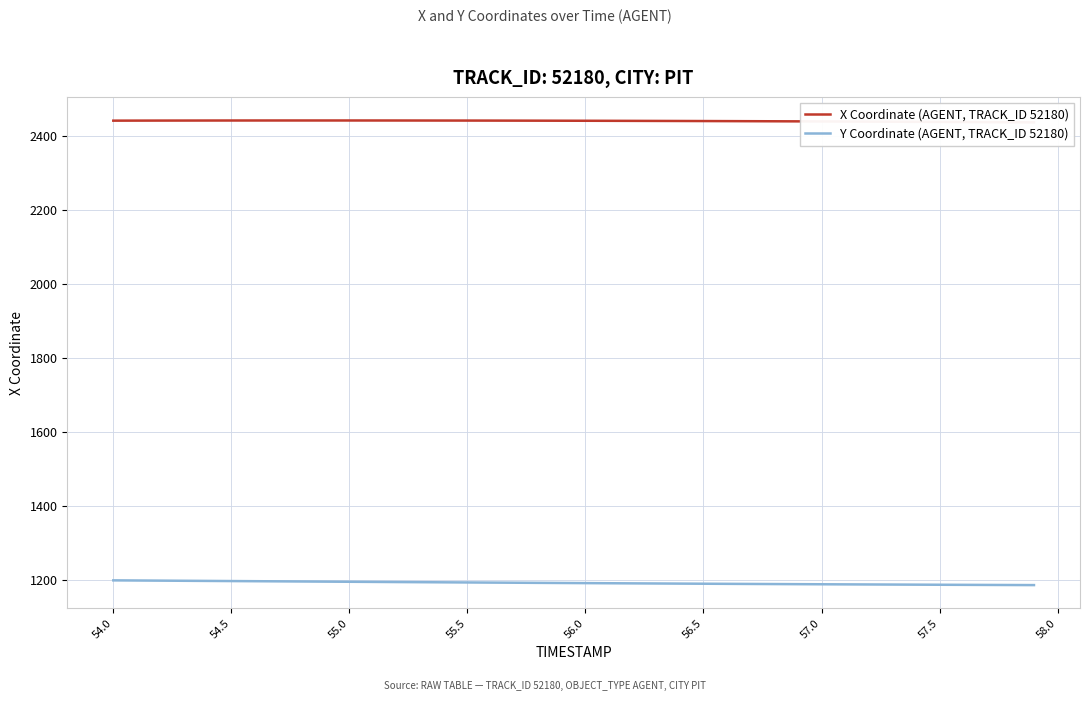

What is the lowest value of the Y Coordinate (AGENT, TRACK_ID 52180) series?

1185.0